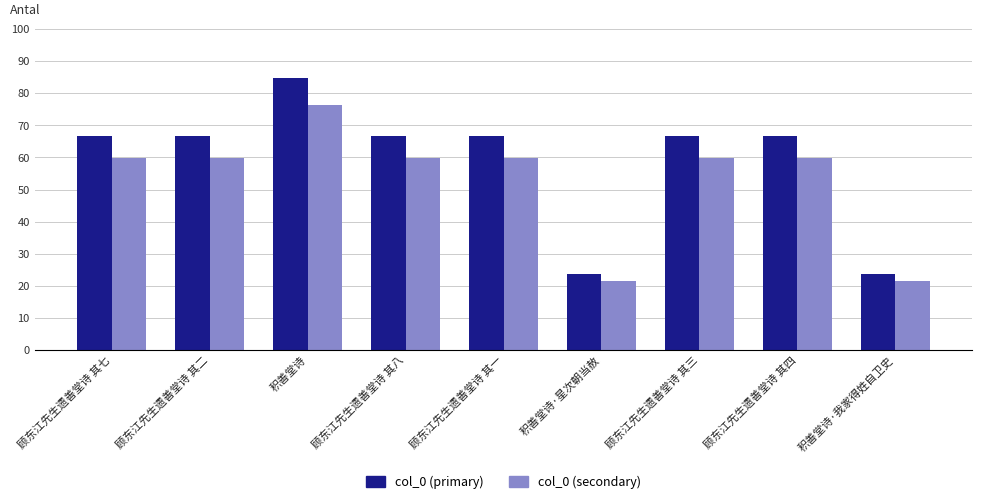

Which series changed the most between 顾东江先生遗善堂诗 其二 and 积善堂诗·星次朝当赦?

col_0 (primary)